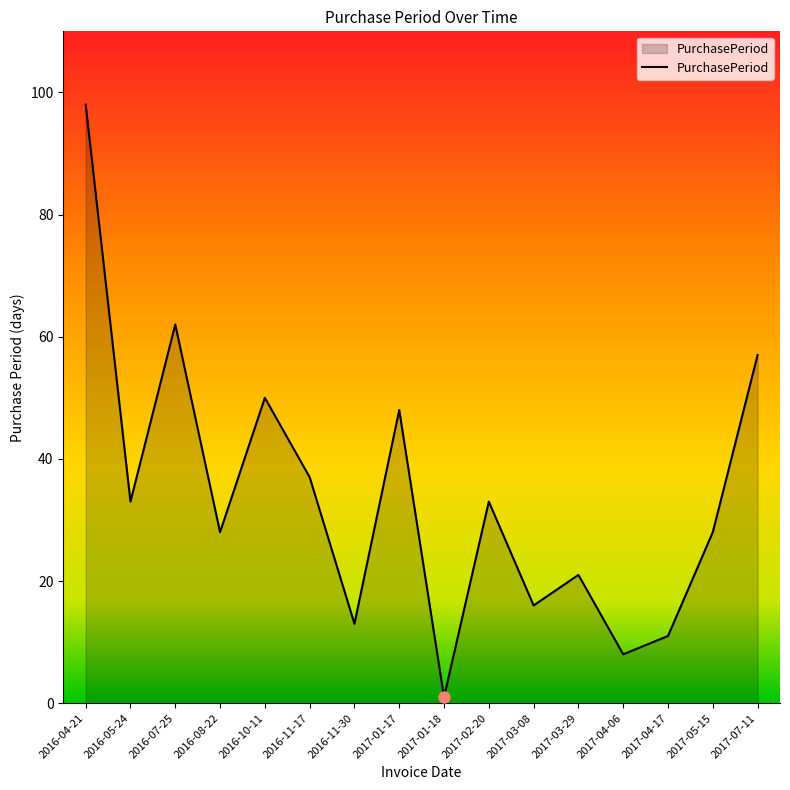

At which category does the chart reach its minimum across all series?

2017-01-18